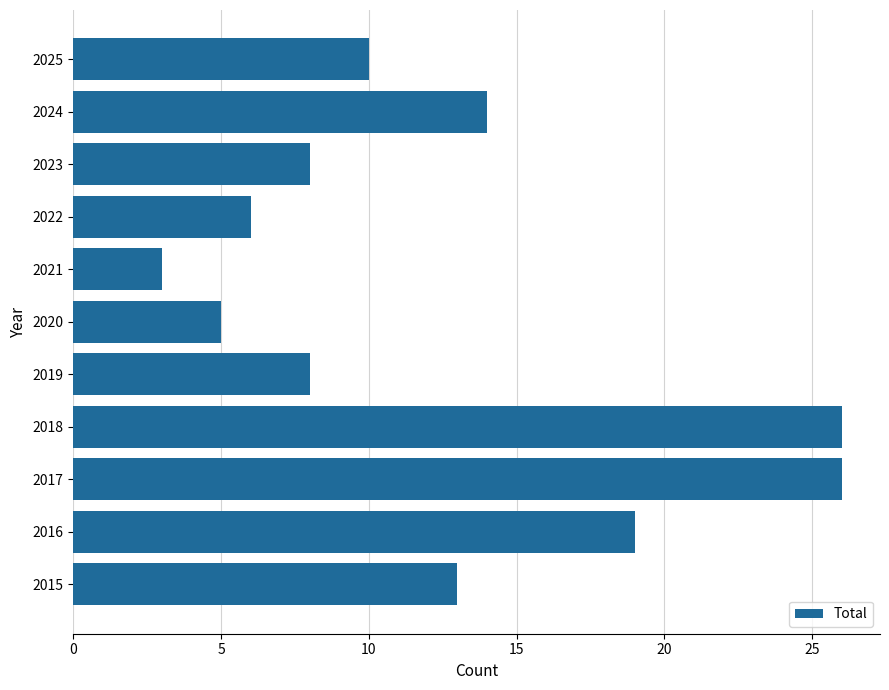

At which category does the chart reach its minimum across all series?

2021